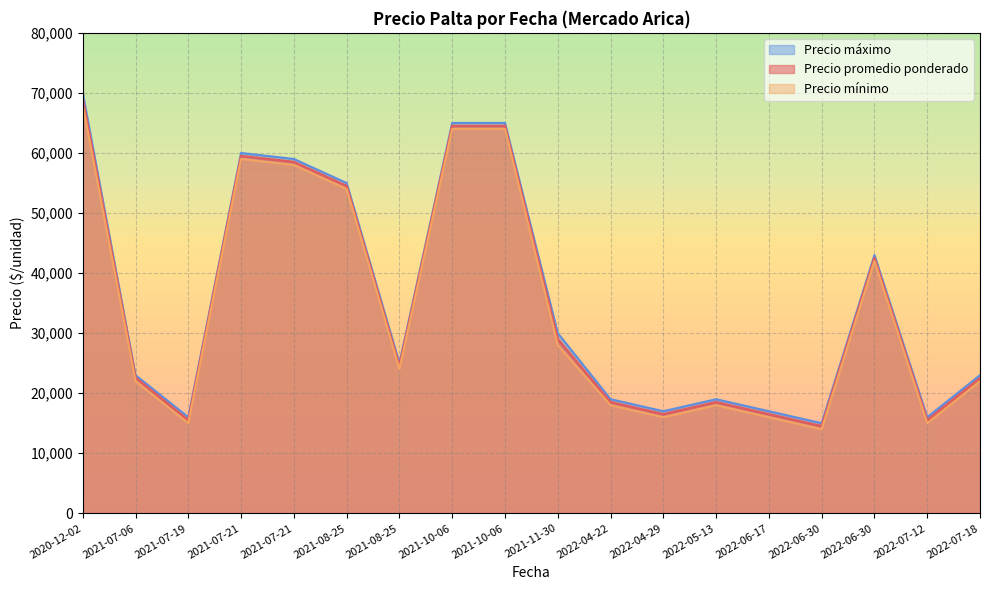

Is it true that Precio promedio ponderado equals 26112 at 2022-06-30?

False